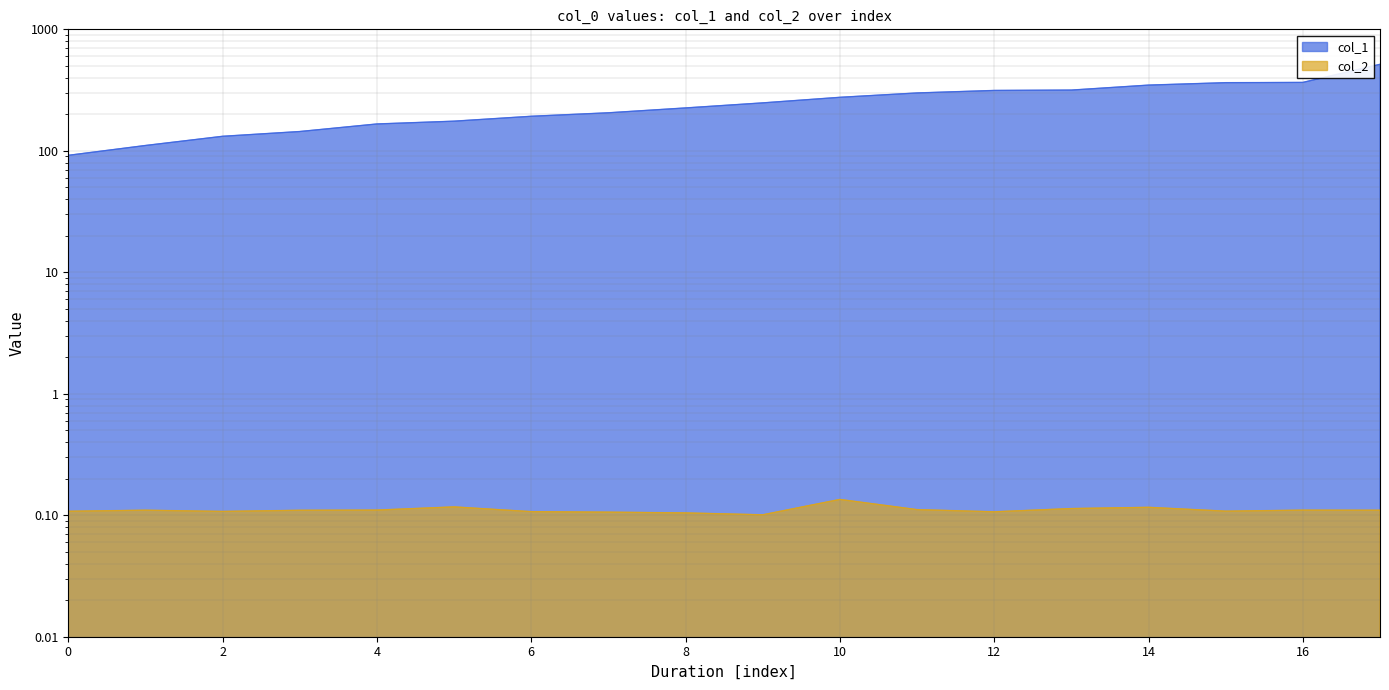

What is the lowest value of the col_2 series?

0.1